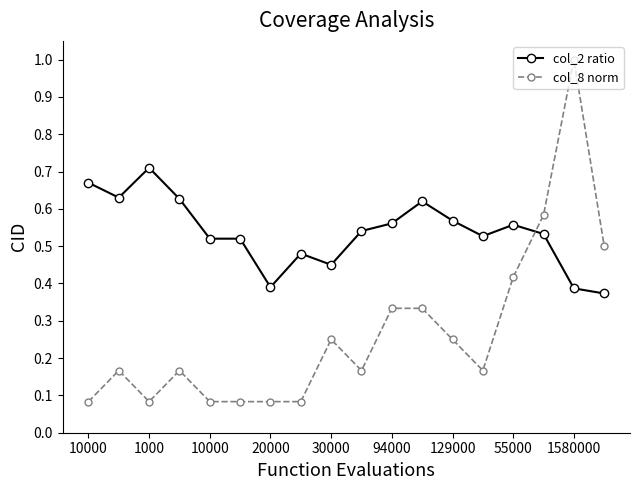

True or false: col_2 ratio and col_8 norm intersect in this chart.

True